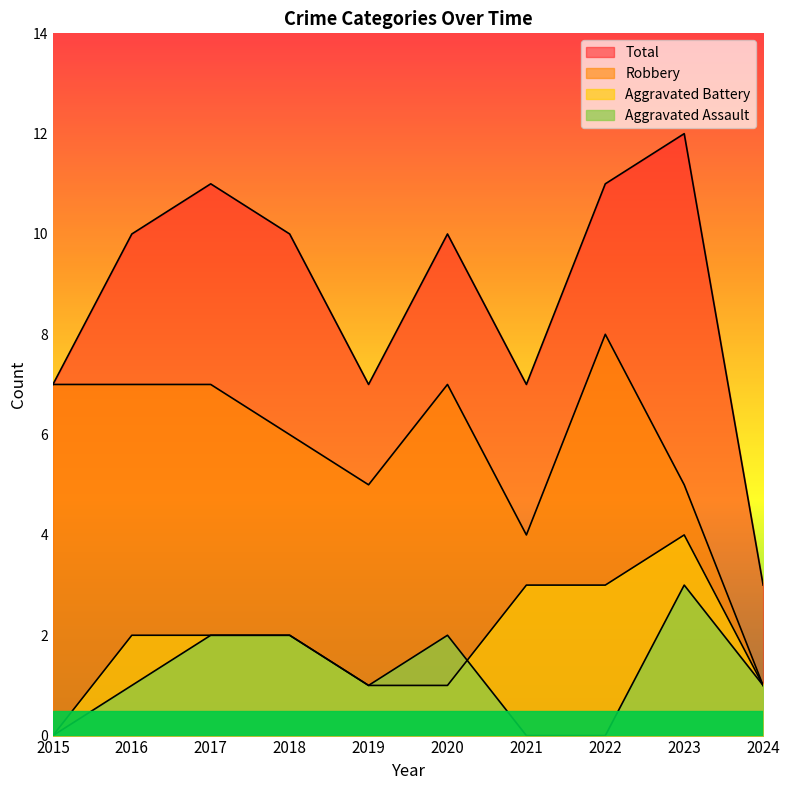

What value does the Total series have at 2023?

12